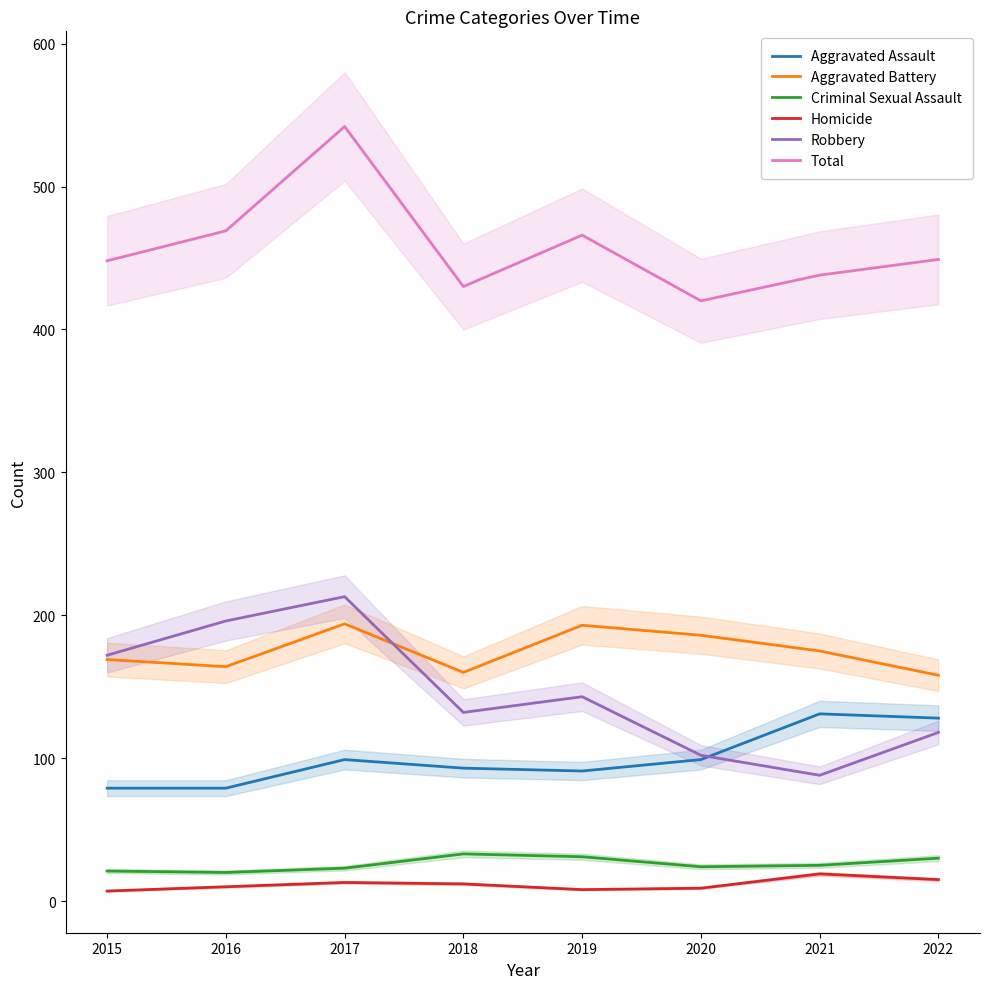

Which series has the largest total across all categories?

Total